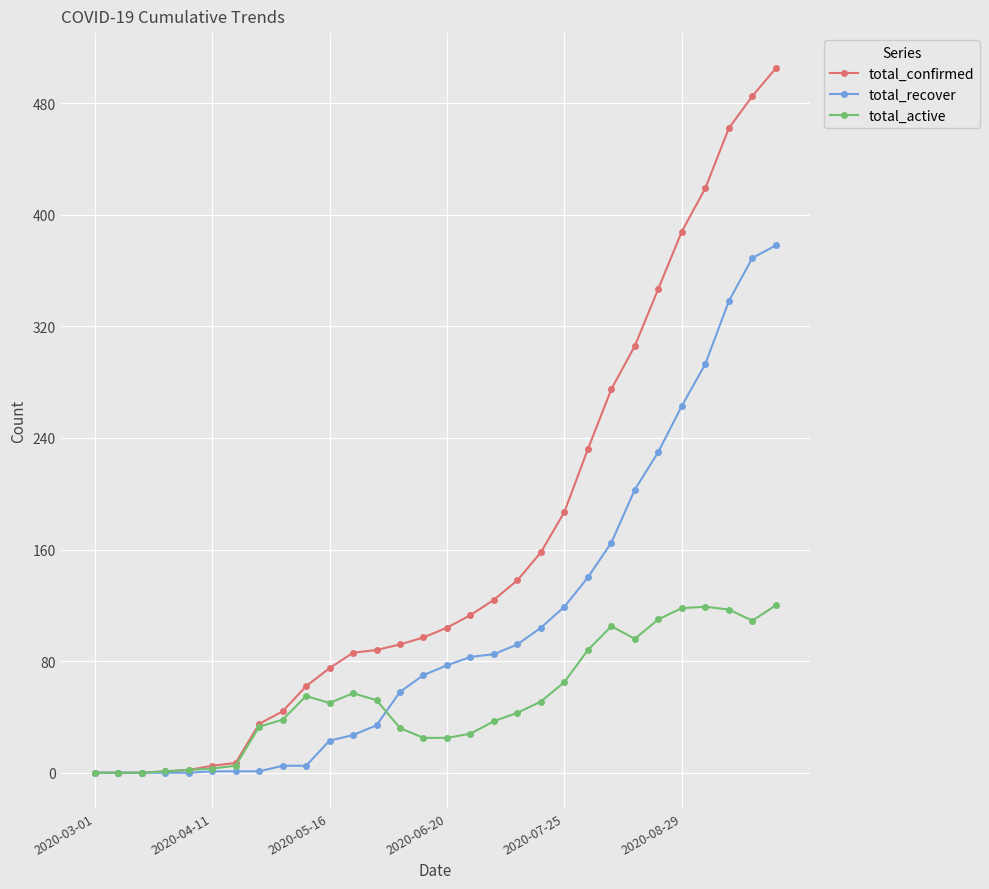

Which series has the largest total across all categories?

total_confirmed